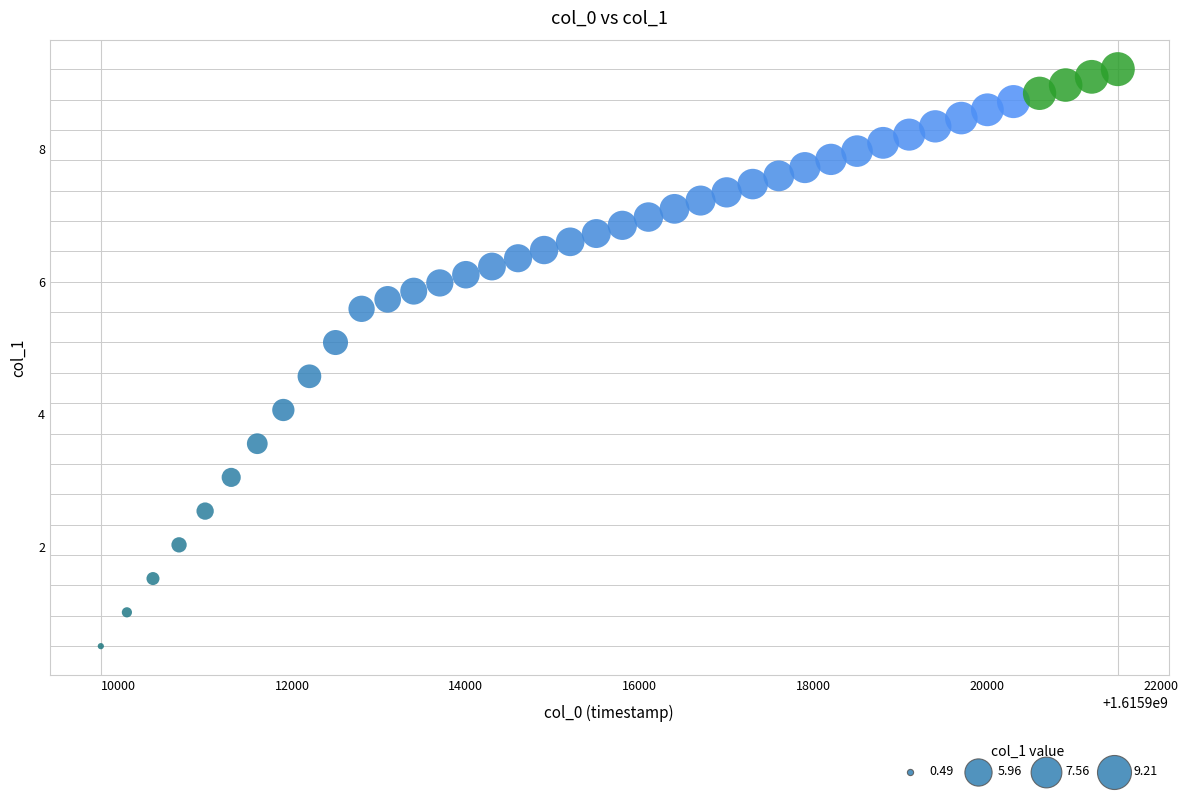

What is the range of Y values (max minus min)?

8.7